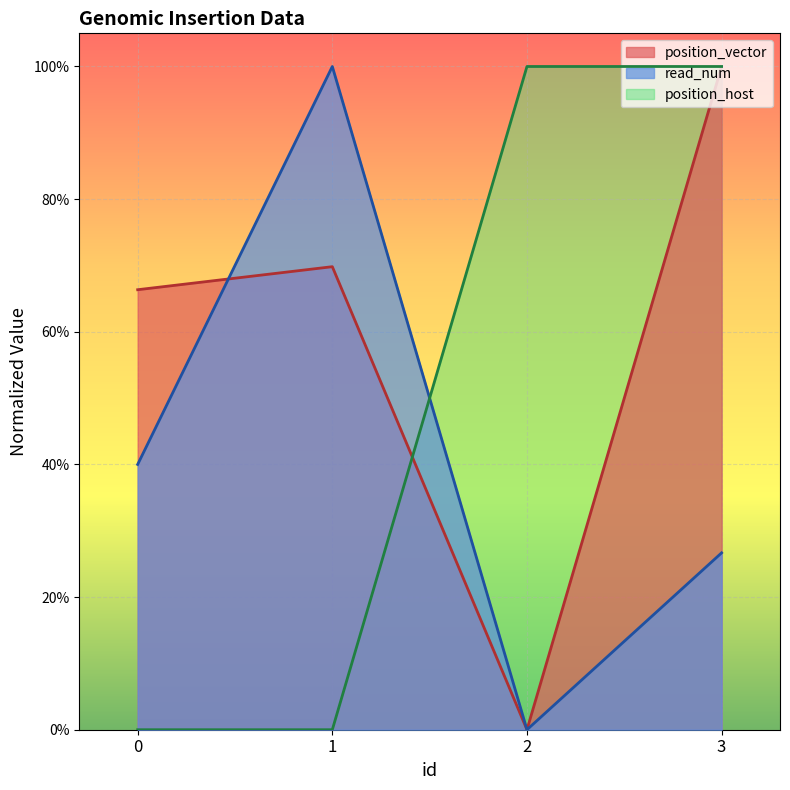

Where is the first local minimum for read_num?

2